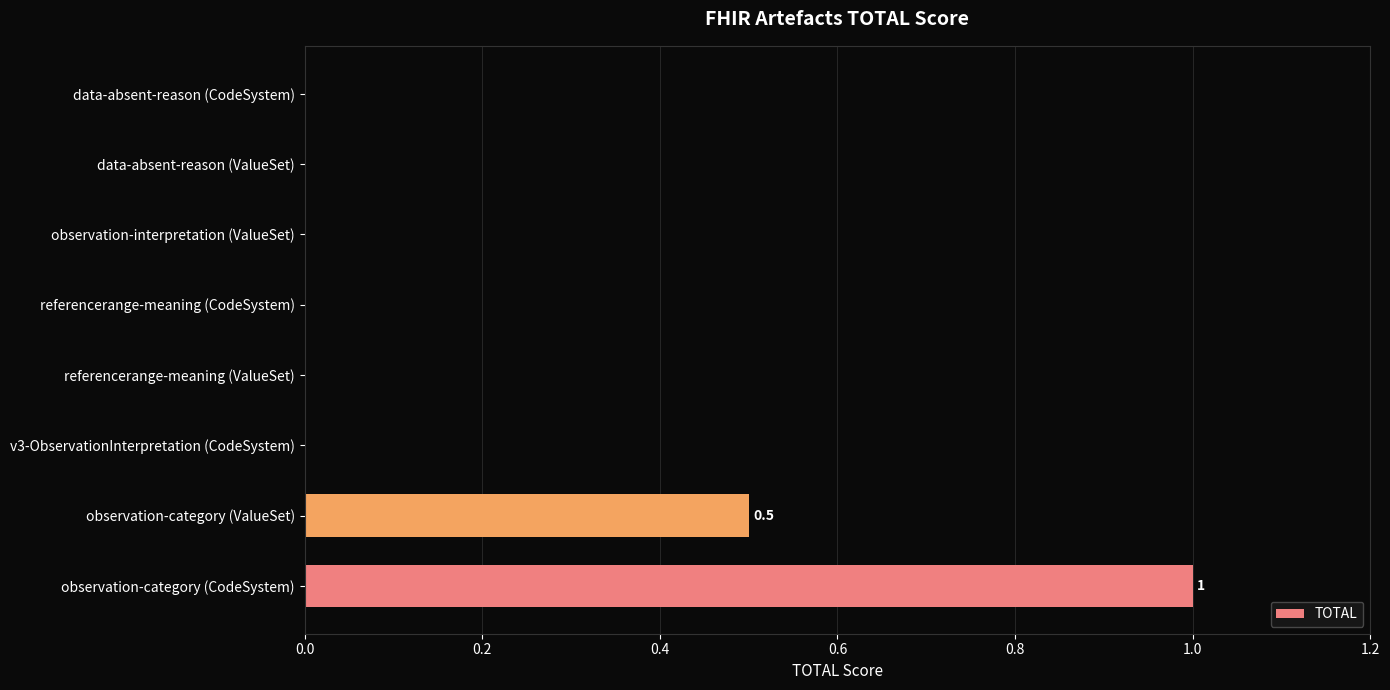

The chart shows a value of 0.0 at data-absent-reason (CodeSystem). True or false?

True